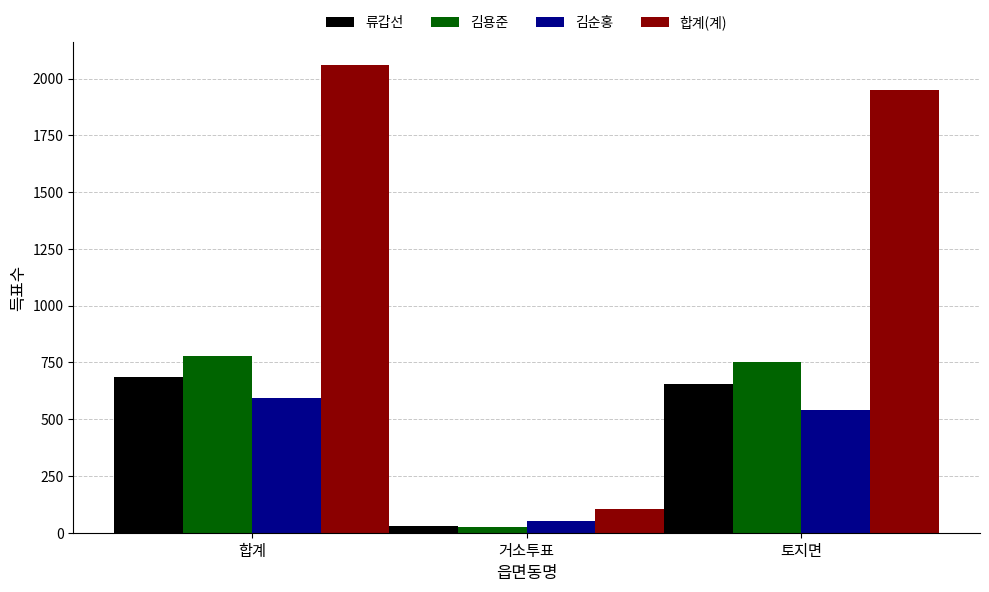

At which label does 합계(계) reach its minimum?

거소투표